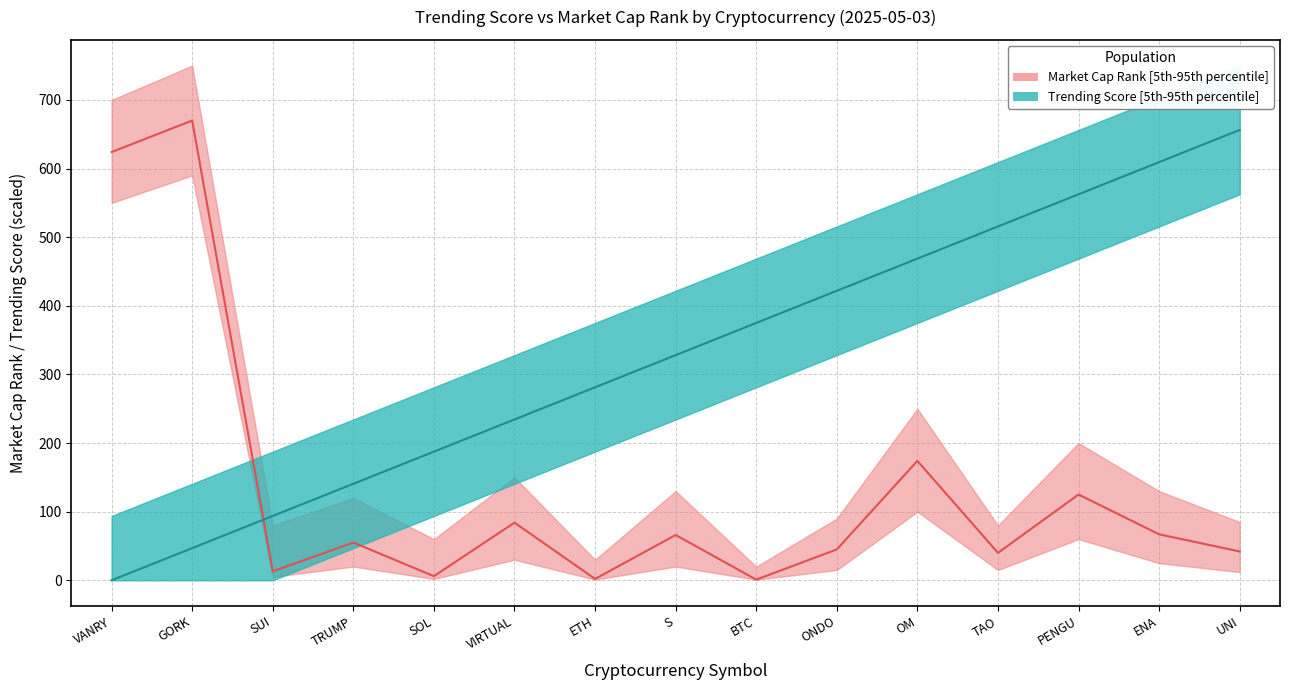

Between GORK and SOL, which series saw the biggest shift?

Market Cap Rank